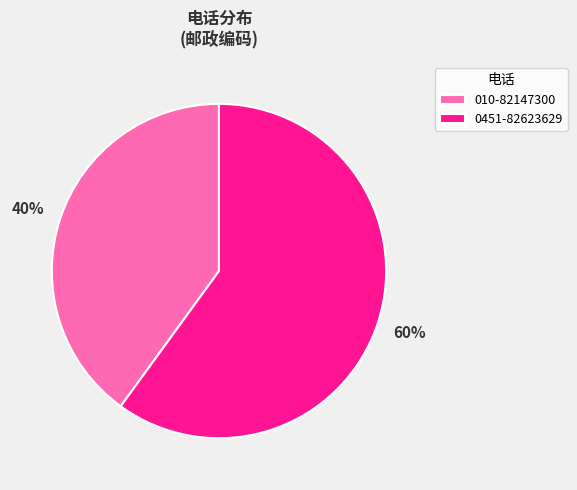

The 010-82147300 slice represents 40% of the pie. True or false?

True